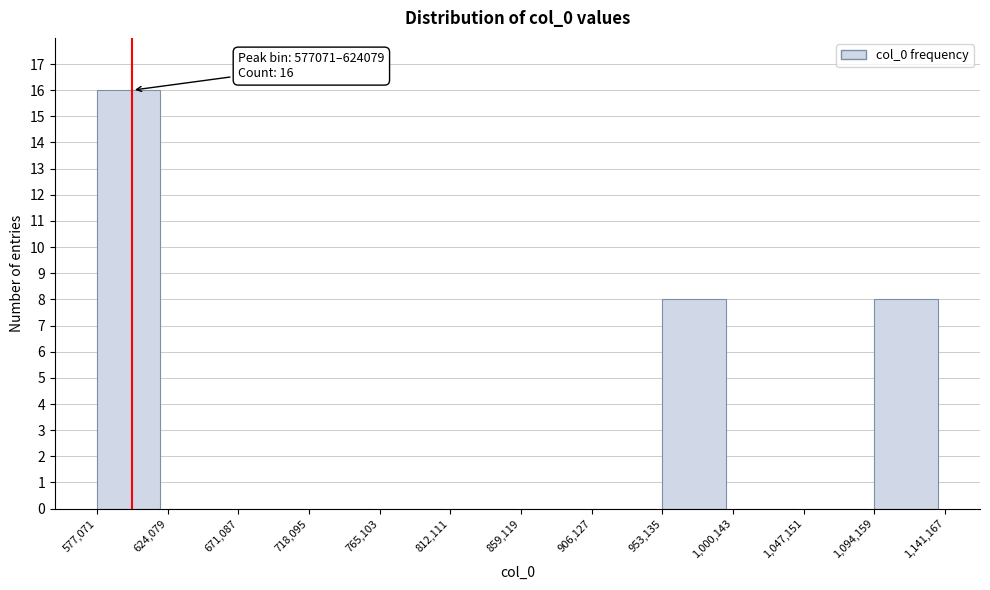

Over which range of the x-axis is the bar tallest?

577,071 to 624,079